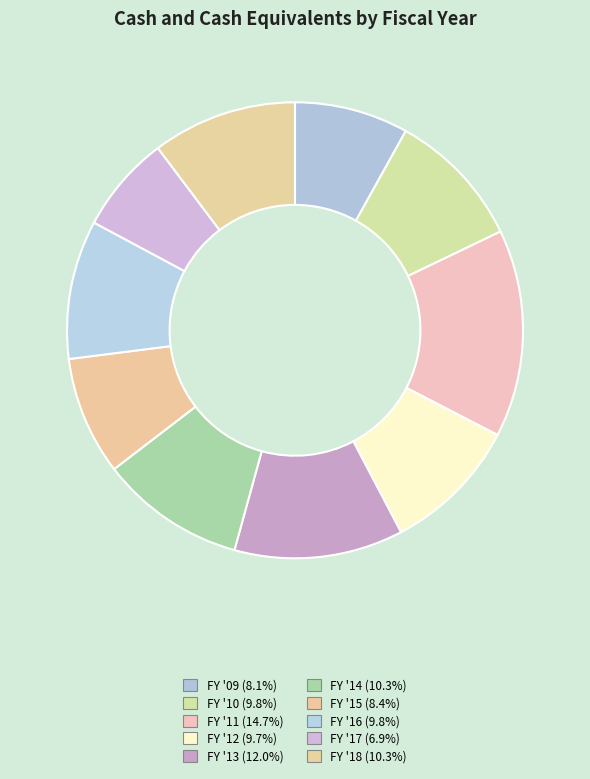

What percentage do FY '10 and FY '18 together represent?

20.1%